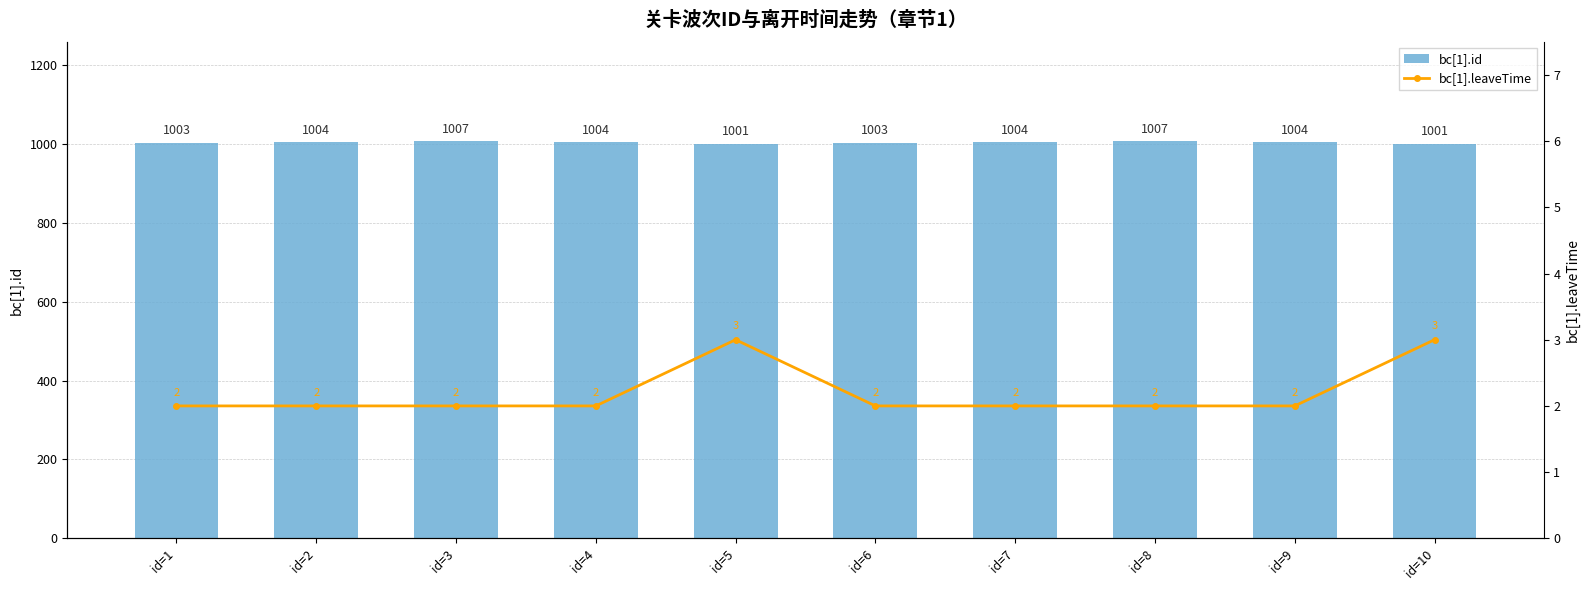

What is the value of the bc[1].leaveTime bar at the 8th from the left?

2